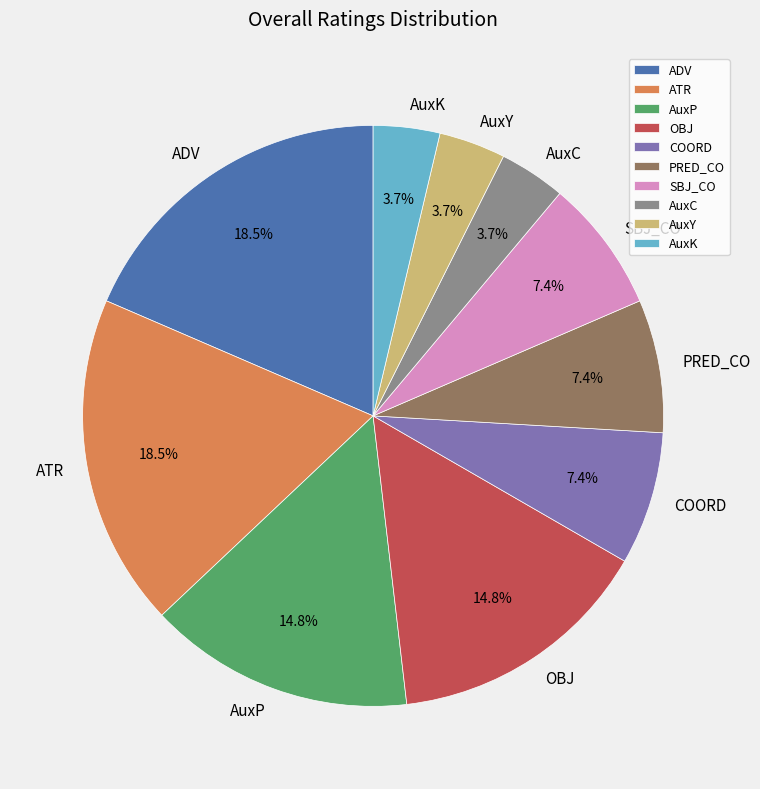

To the nearest percent, what is the average slice percentage?

10%